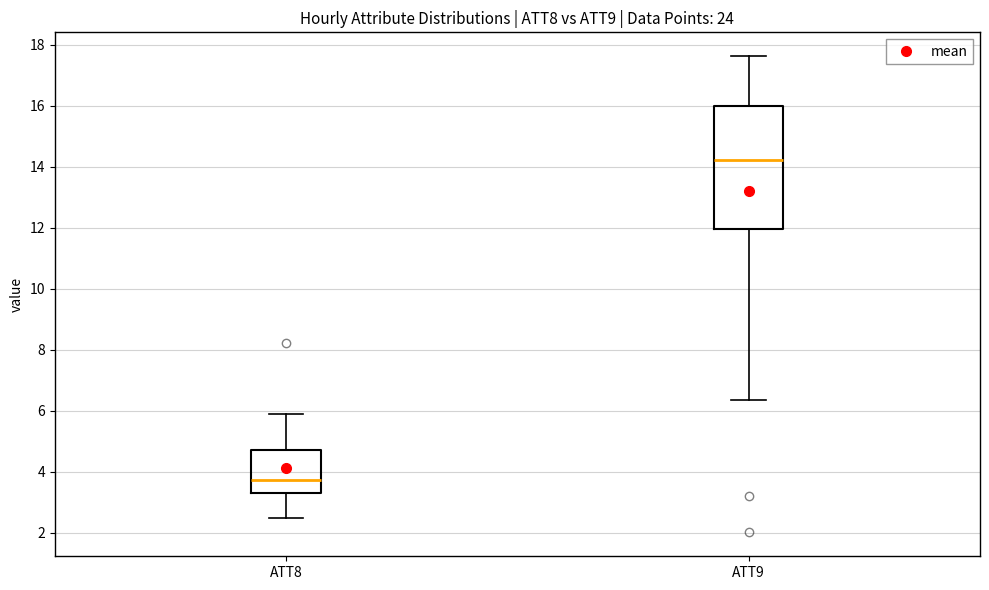

Which box is the tallest, from its lower edge to its upper edge?

ATT9